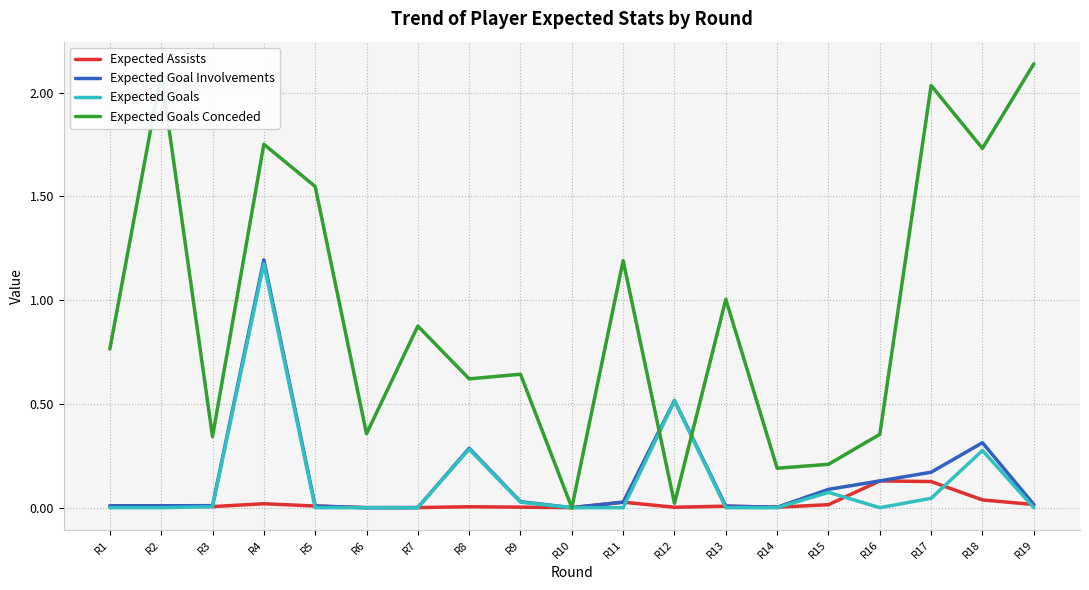

The Expected Goals Conceded series shows 0.3 at R3. True or false?

True